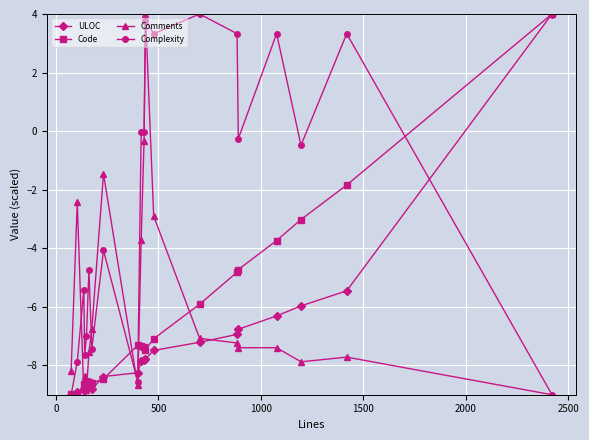

How many lines are shown in the chart?

4